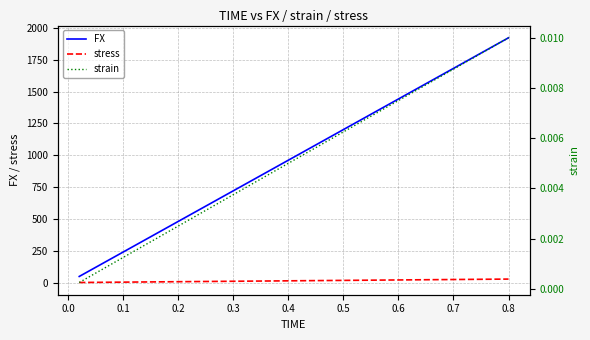

True or false: stress and FX intersect in this chart.

False